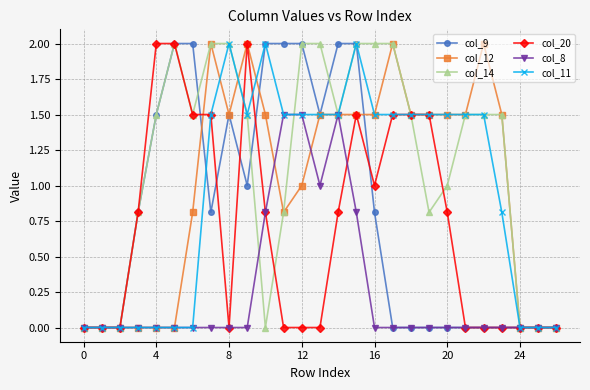

What is the value of the col_14 point at the 12th from the left?

0.8